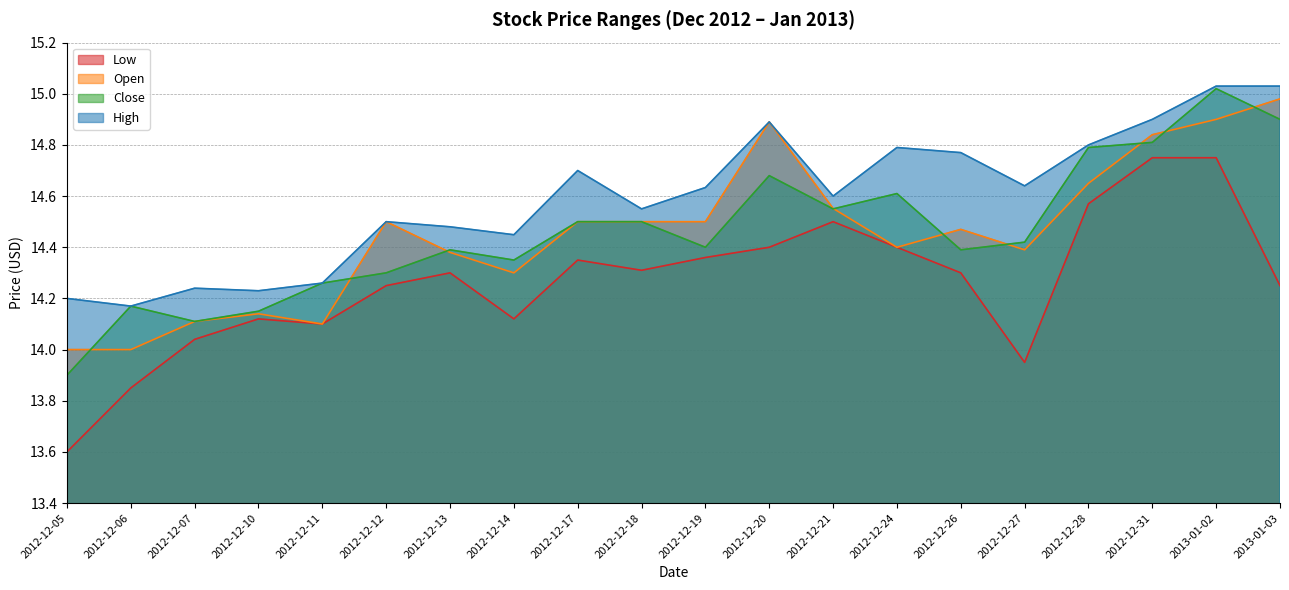

What is the total value across all series at 2012-12-17?

58.0